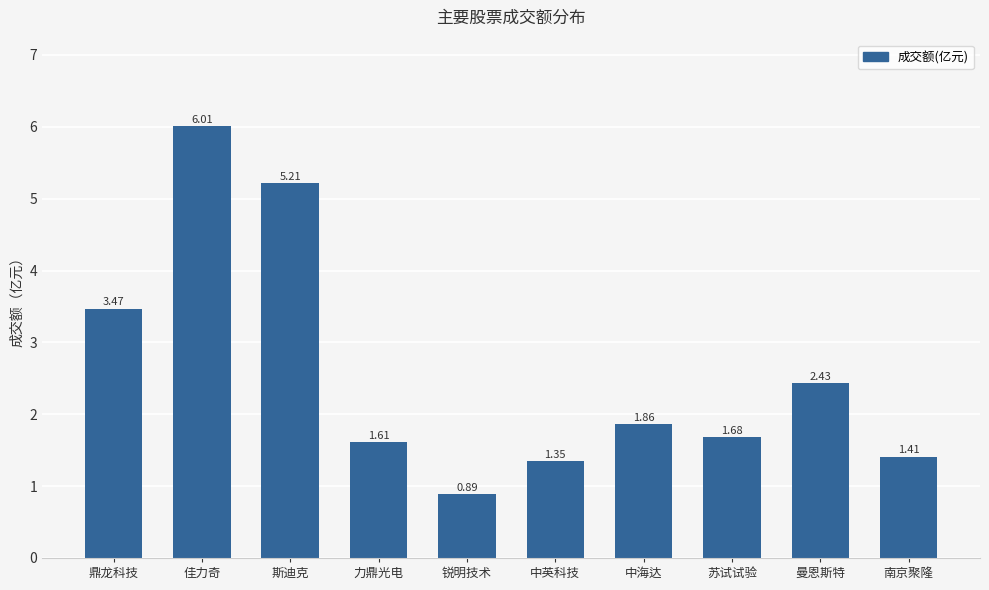

List the labels in order of value, smallest first.

锐明技术, 中英科技, 南京聚隆, 力鼎光电, 苏试试验, 中海达, 曼恩斯特, 鼎龙科技, 斯迪克, 佳力奇